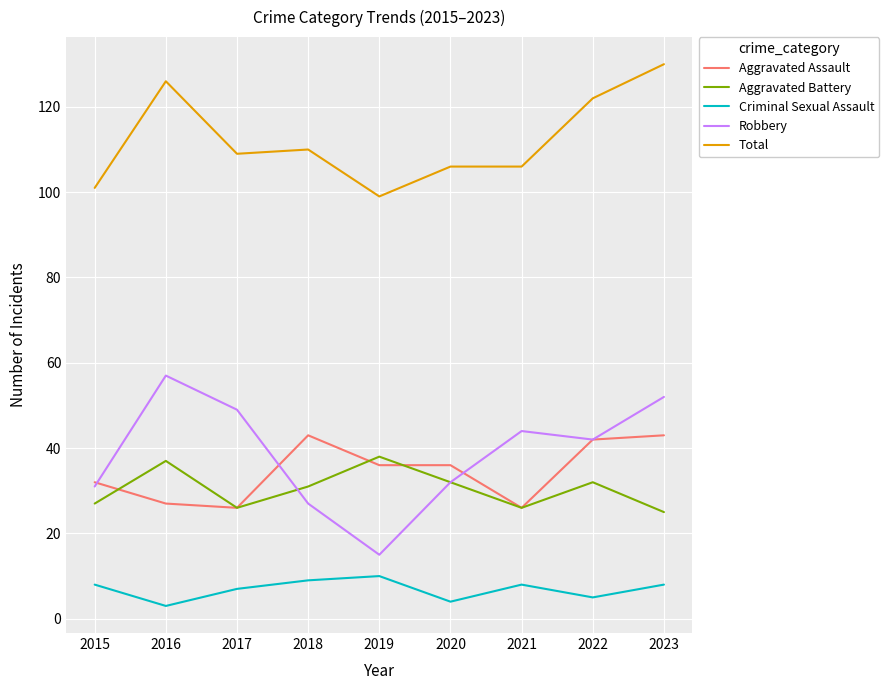

The Total series shows 227 at 2023. True or false?

False